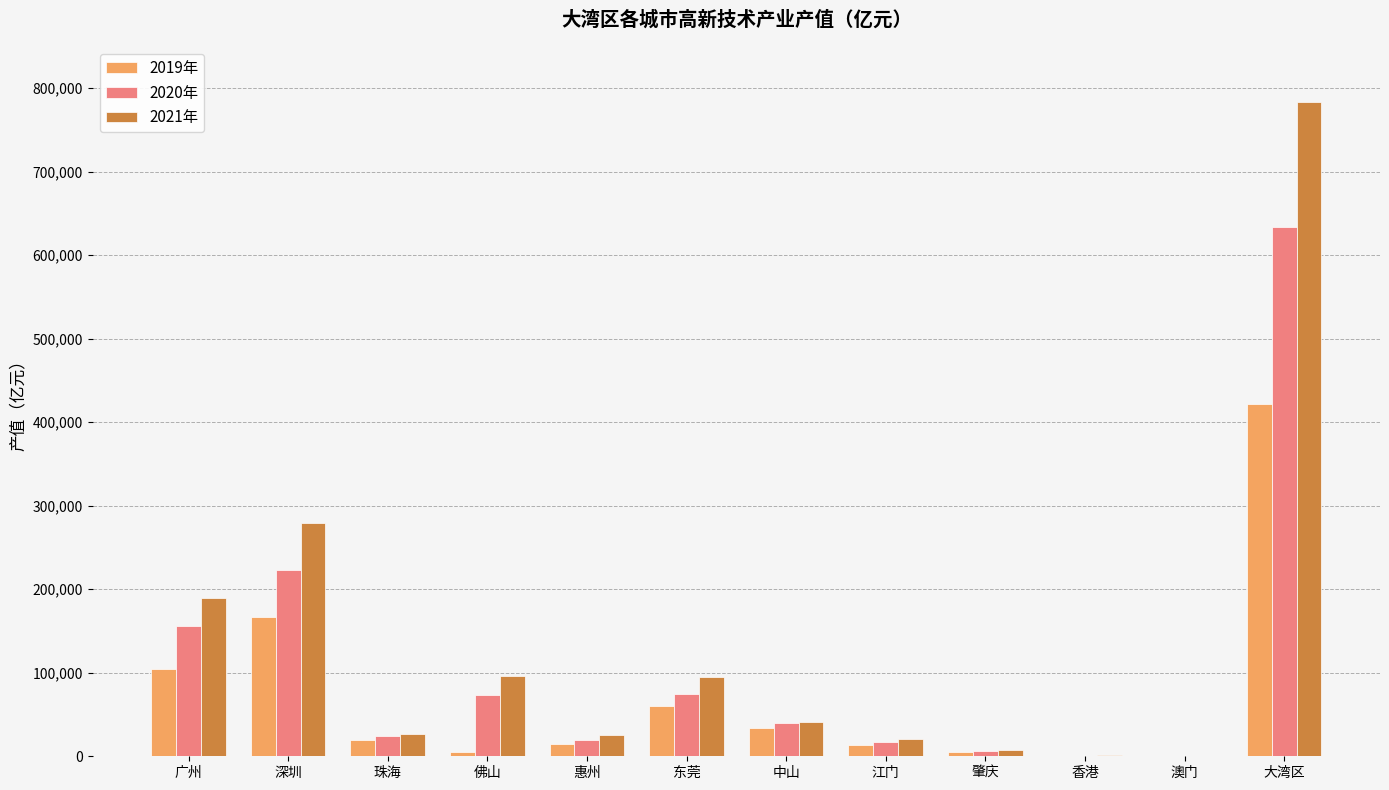

What is the spread (max minus min) of values at 惠州?

11047